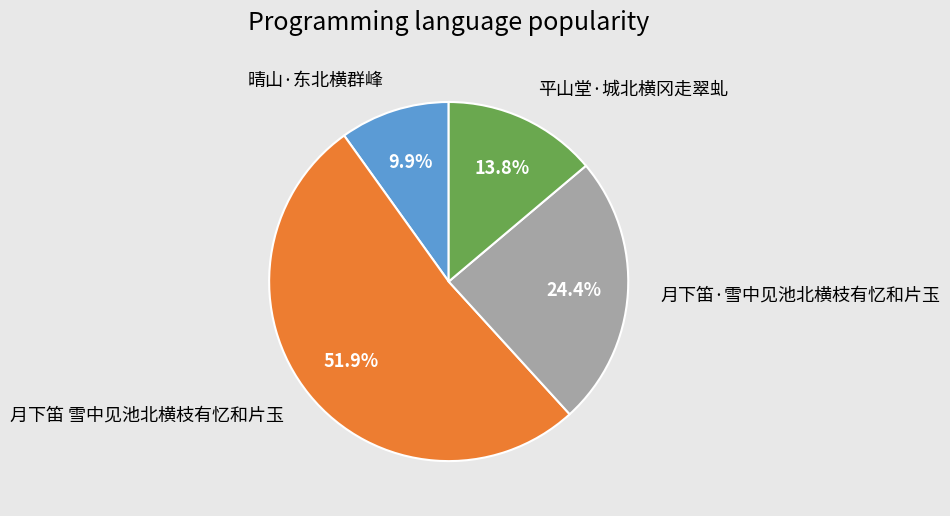

What is the smallest slice in the pie chart?

晴山·东北横群峰